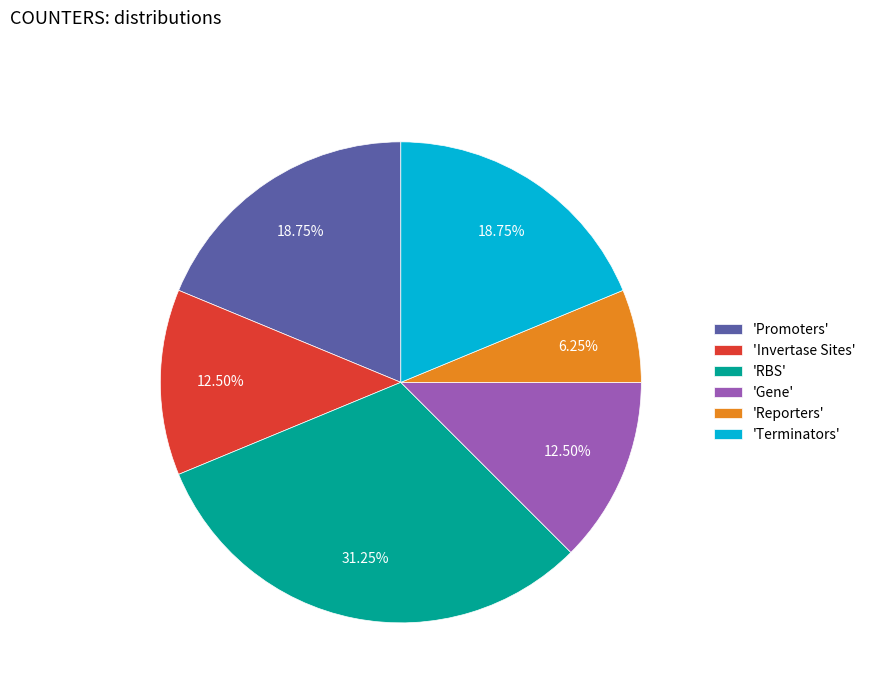

Does 'Invertase Sites' account for over 50% of the chart?

No